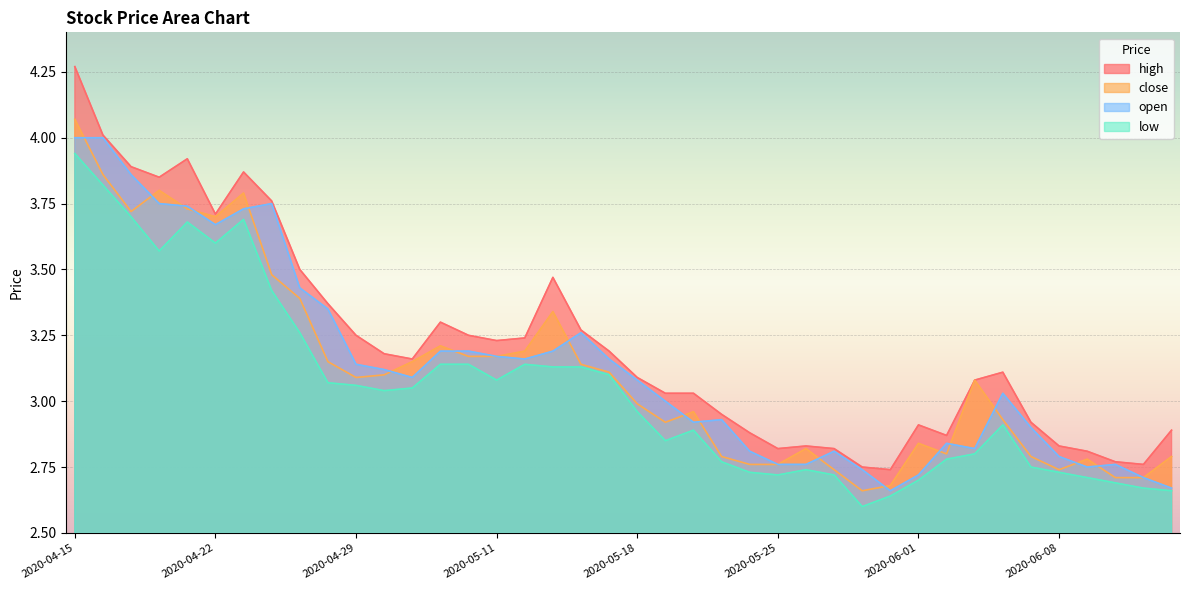

In close, how many points are higher than both neighbors (excluding endpoints)?

9